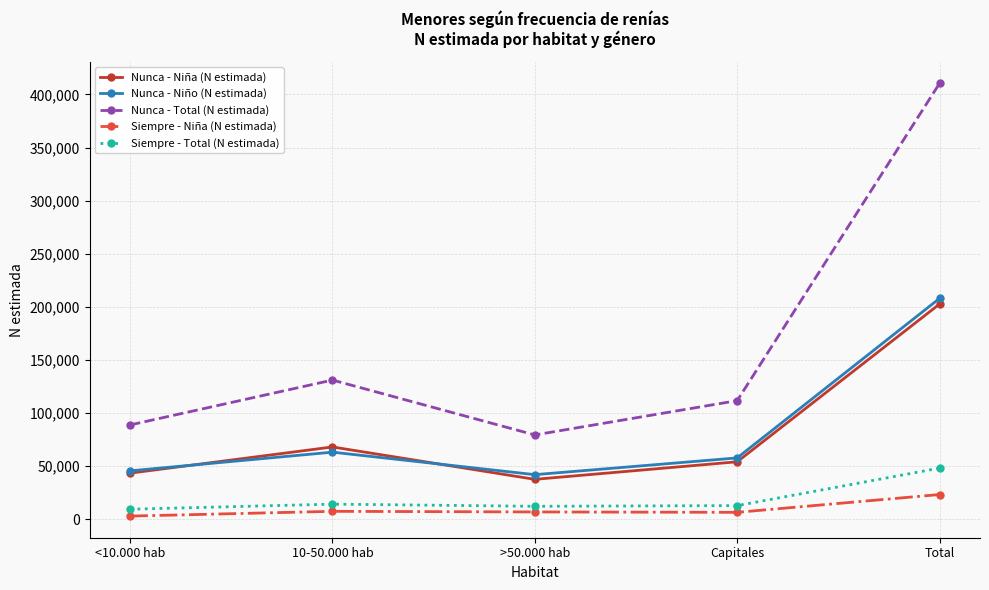

True or false: Siempre - Niña (N estimada) and Nunca - Niña (N estimada) intersect in this chart.

False